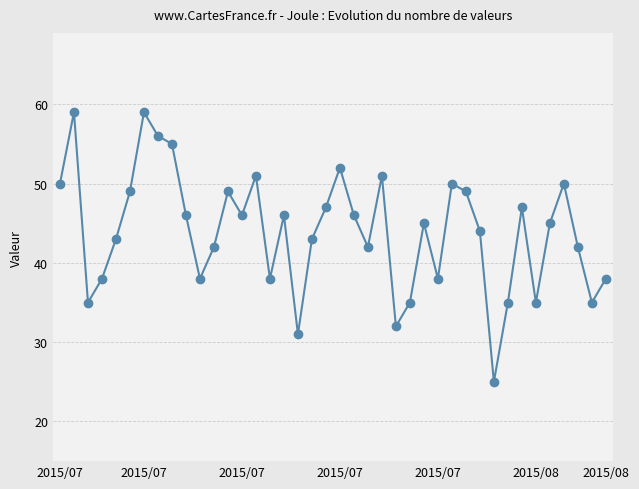

How many distinct data groups are displayed?

1